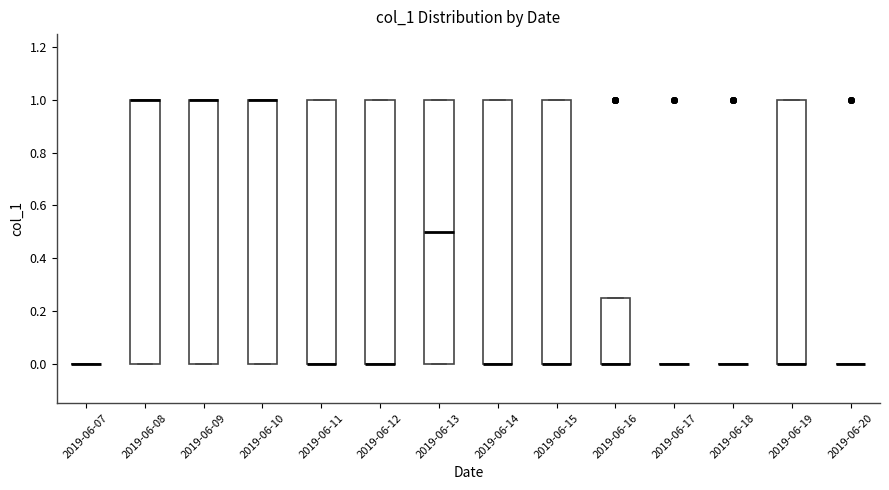

Reading left to right, transcribe this box plot: for each box, give where its median line is, the range the box spans, and where its two whiskers end, as read against the y-axis. The values are not printed on the chart, so give them approximately, as read against the axis.

2019-06-07: box collapsed to a line at 0.00, whiskers 0.00 to 0.00
2019-06-08: median 1.00 (drawn on the box's upper edge), box 0.00 to 1.00, whiskers 0.00 to 1.00
2019-06-09: median 1.00 (drawn on the box's upper edge), box 0.00 to 1.00, whiskers 0.00 to 1.00
2019-06-10: median 1.00 (drawn on the box's upper edge), box 0.00 to 1.00, whiskers 0.00 to 1.00
2019-06-11: median 0.00 (drawn on the box's lower edge), box 0.00 to 1.00, whiskers 0.00 to 1.00
2019-06-12: median 0.00 (drawn on the box's lower edge), box 0.00 to 1.00, whiskers 0.00 to 1.00
2019-06-13: median 0.50, box 0.00 to 1.00, whiskers 0.00 to 1.00
2019-06-14: median 0.00 (drawn on the box's lower edge), box 0.00 to 1.00, whiskers 0.00 to 1.00
2019-06-15: median 0.00 (drawn on the box's lower edge), box 0.00 to 1.00, whiskers 0.00 to 1.00
2019-06-16: median 0.00 (drawn on the box's lower edge), box 0.00 to 0.26, whiskers 0.00 to 0.26
2019-06-17: box collapsed to a line at 0.00, whiskers 0.00 to 0.00
2019-06-18: box collapsed to a line at 0.00, whiskers 0.00 to 0.00
2019-06-19: median 0.00 (drawn on the box's lower edge), box 0.00 to 1.00, whiskers 0.00 to 1.00
2019-06-20: box collapsed to a line at 0.00, whiskers 0.00 to 0.00